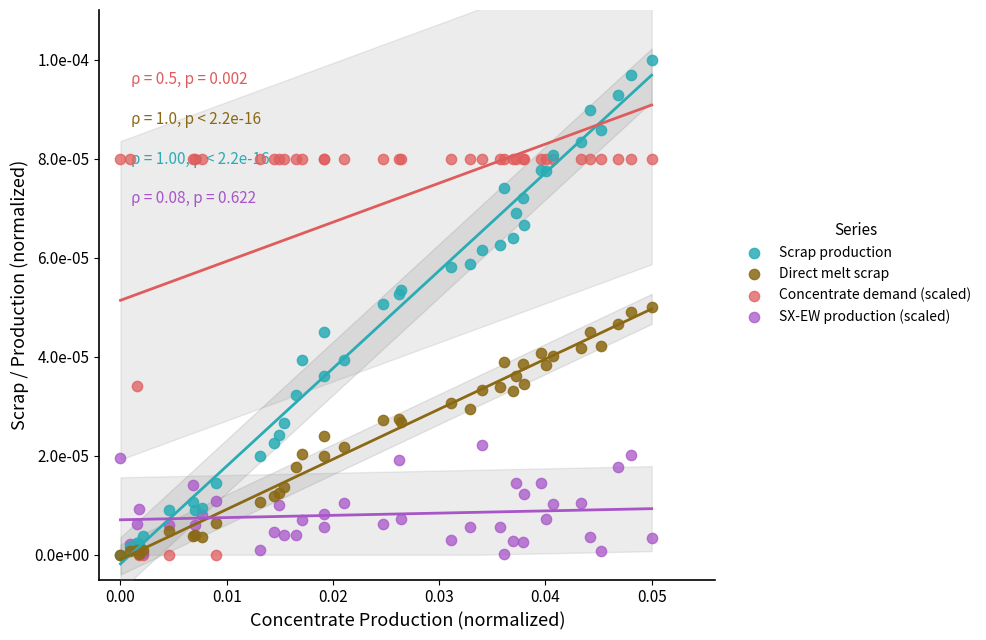

Which series contains the highest Y value?

Scrap production